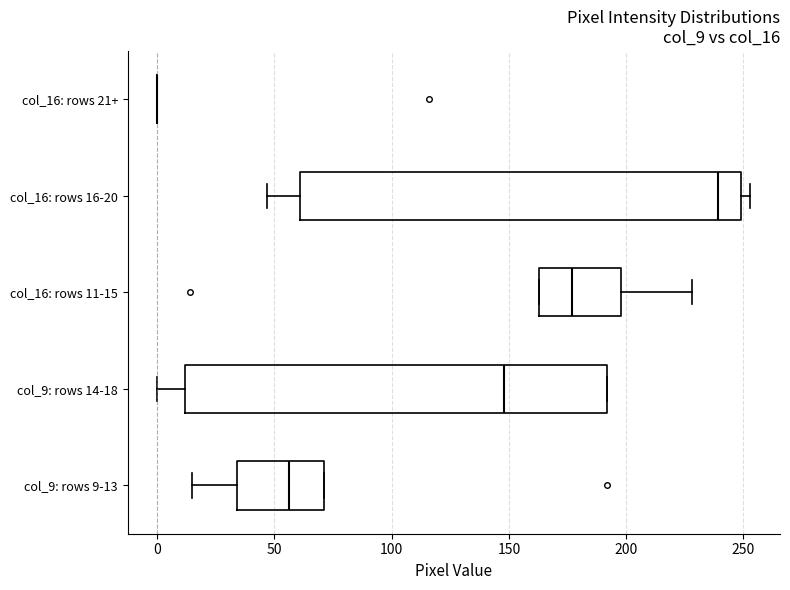

Which box is the widest, from its left edge to its right edge?

col_16: rows 16-20